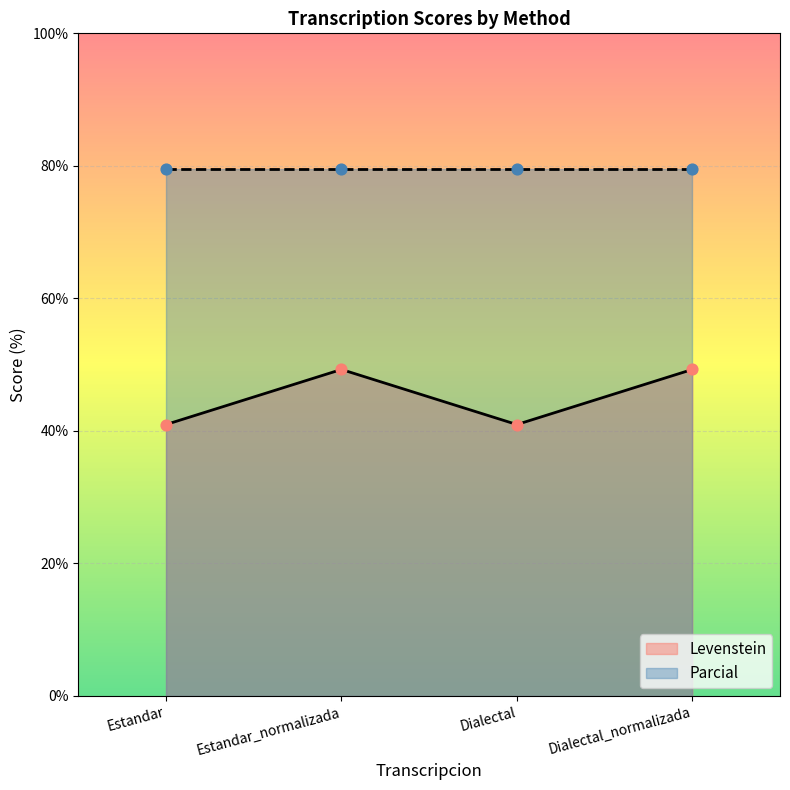

What is the change in value from Estandar to Dialectal_normalizada?

+8.3